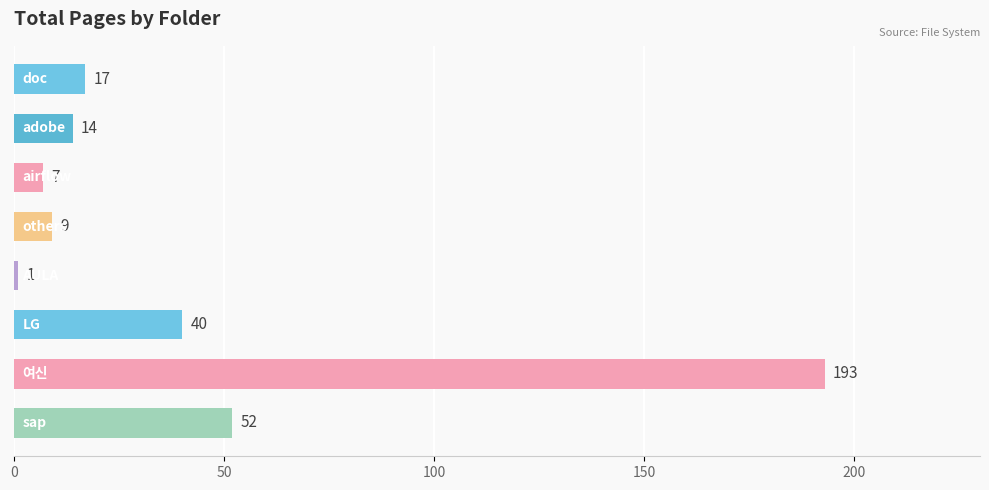

Reading top to bottom, extract all data points from this chart.

17	14	7	9	1	40	193	52